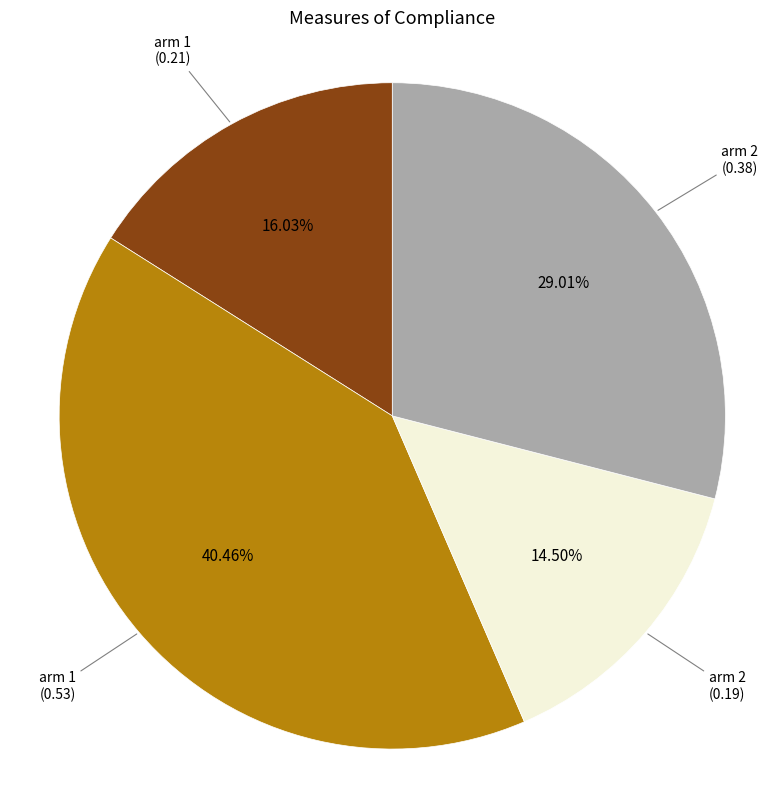

Combined, do arm 1 (0.53) and arm 2 (0.38) account for over 50%?

Yes